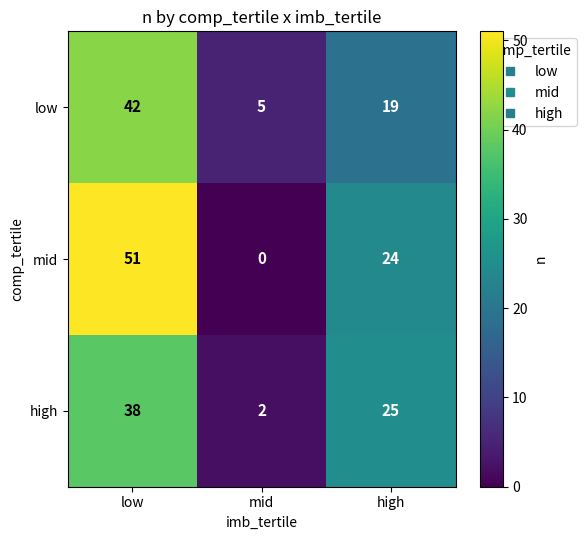

What is the sum of all high values?

65